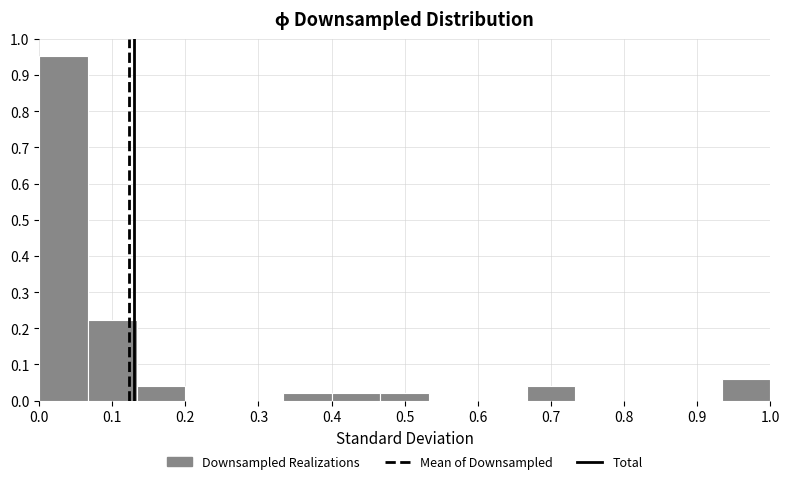

Reading left to right, list every bar in this chart as the range it spans on the x-axis followed by its height. Neither the bar edges nor the heights are printed on the chart, so give them approximately, as read against the axes.

0.00 to 0.07: 0.95
0.07 to 0.13: 0.22
0.13 to 0.20: 0.04
0.20 to 0.27: 0
0.27 to 0.33: 0
0.33 to 0.40: 0.02
0.40 to 0.47: 0.02
0.47 to 0.53: 0.02
0.53 to 0.60: 0
0.60 to 0.67: 0
0.67 to 0.73: 0.04
0.73 to 0.80: 0
0.80 to 0.87: 0
0.87 to 0.93: 0
0.93 to 1.00: 0.06